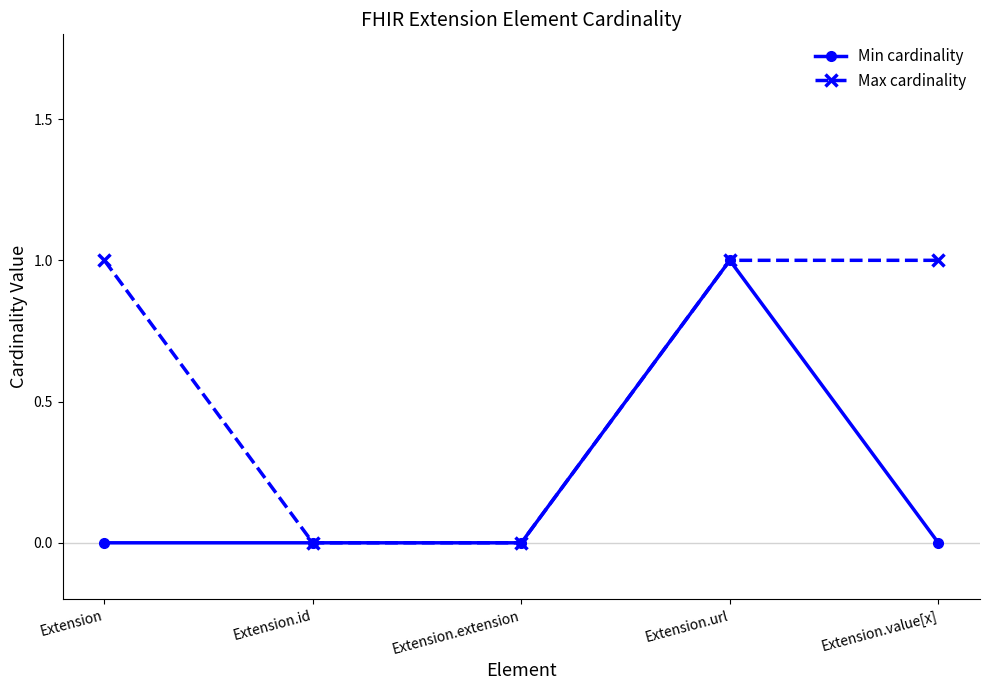

Rank the series by their average value, from lowest to highest.

Min cardinality, Max cardinality